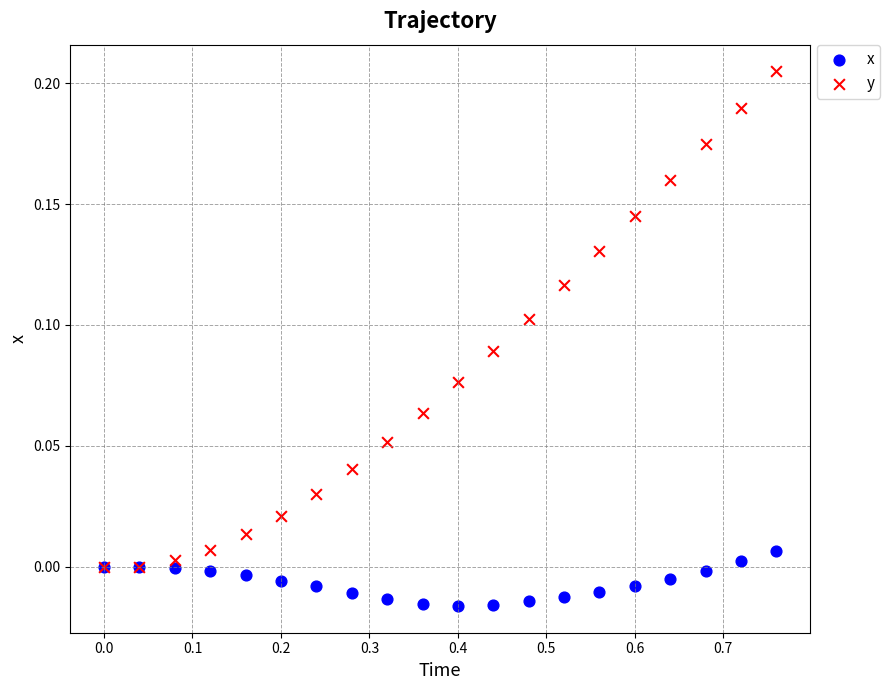

Which series reaches the maximum Y coordinate?

y